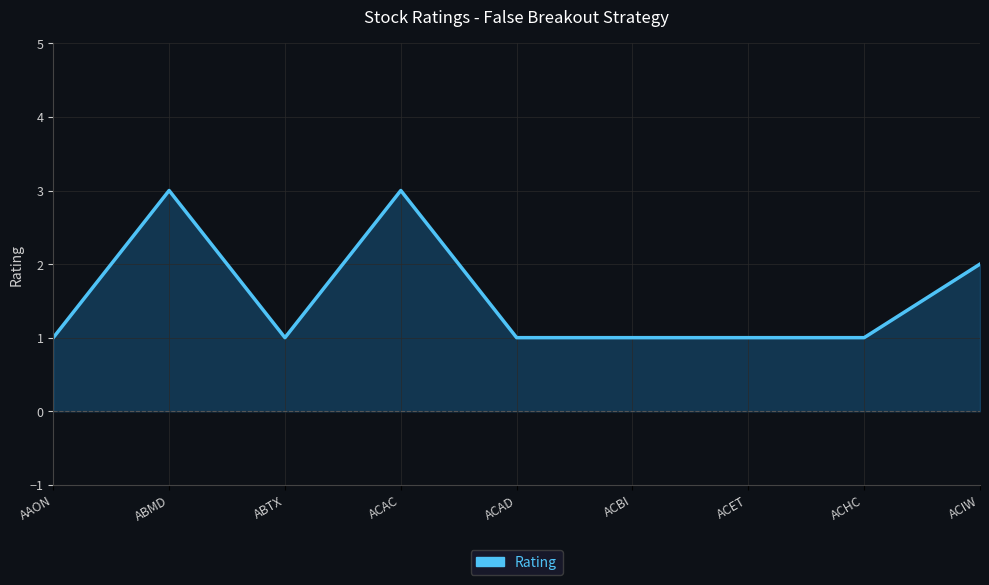

The value at ACET is 1. True or false?

True